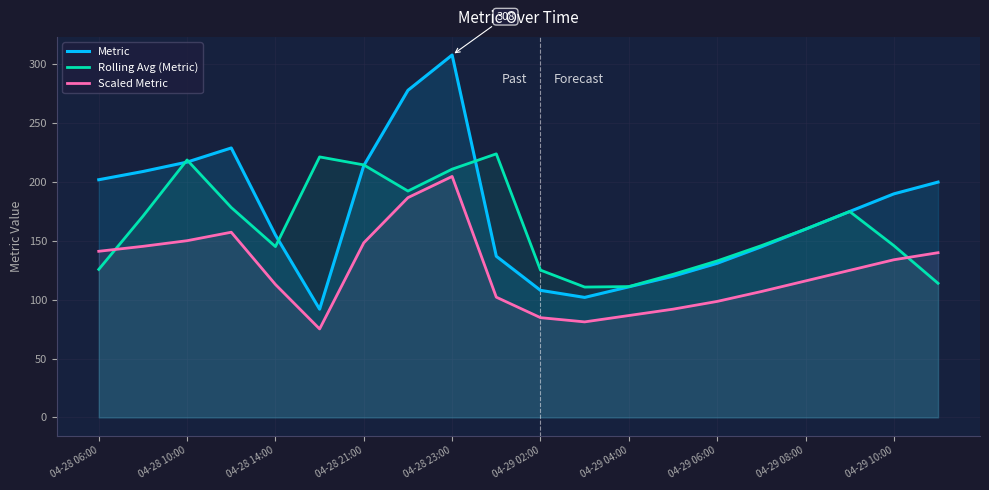

What is the maximum value for Metric?

308.0